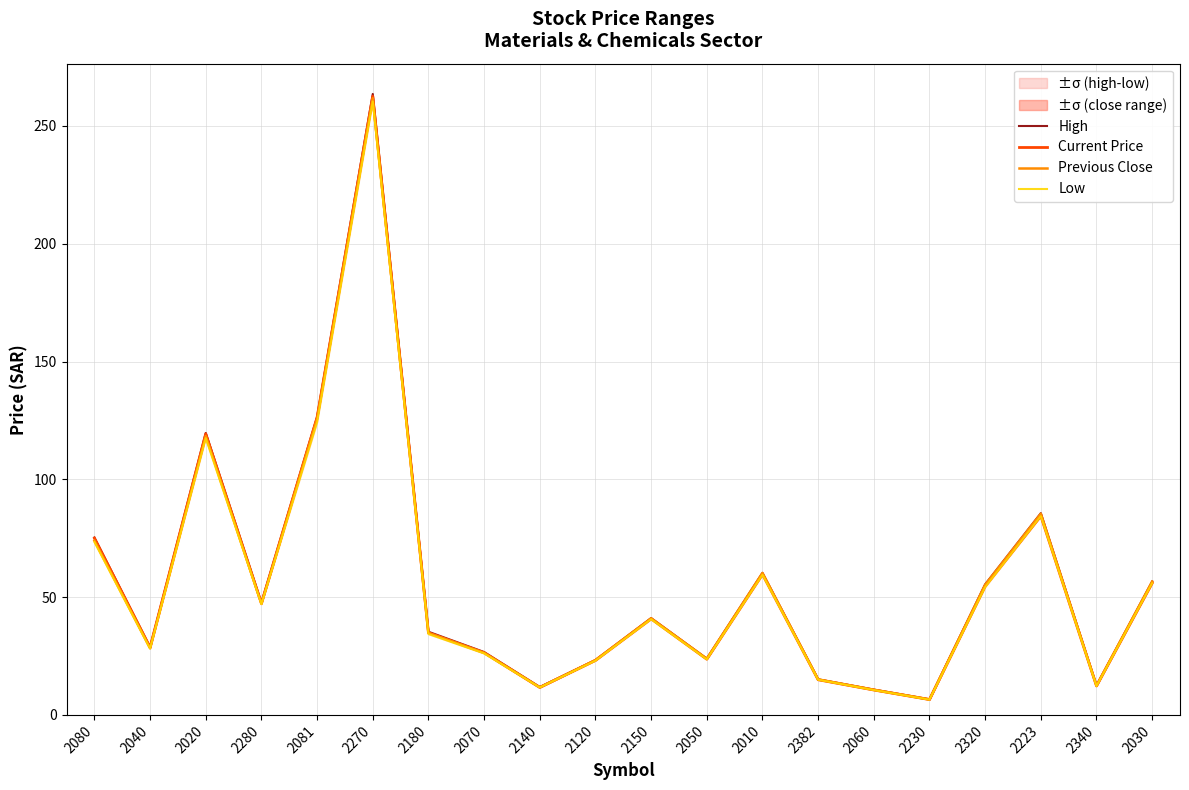

What is the sum of all Current Price values?

1119.0